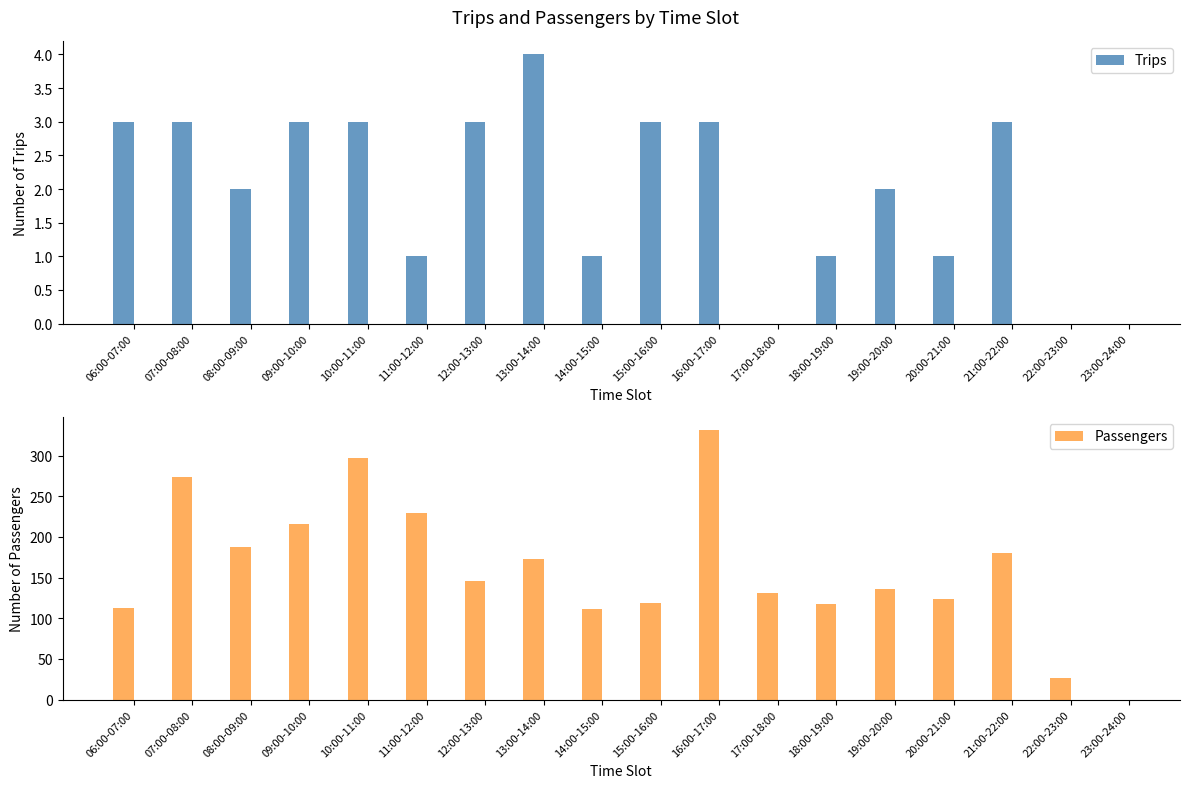

Count the Trips values in the range 1 to 3.

14